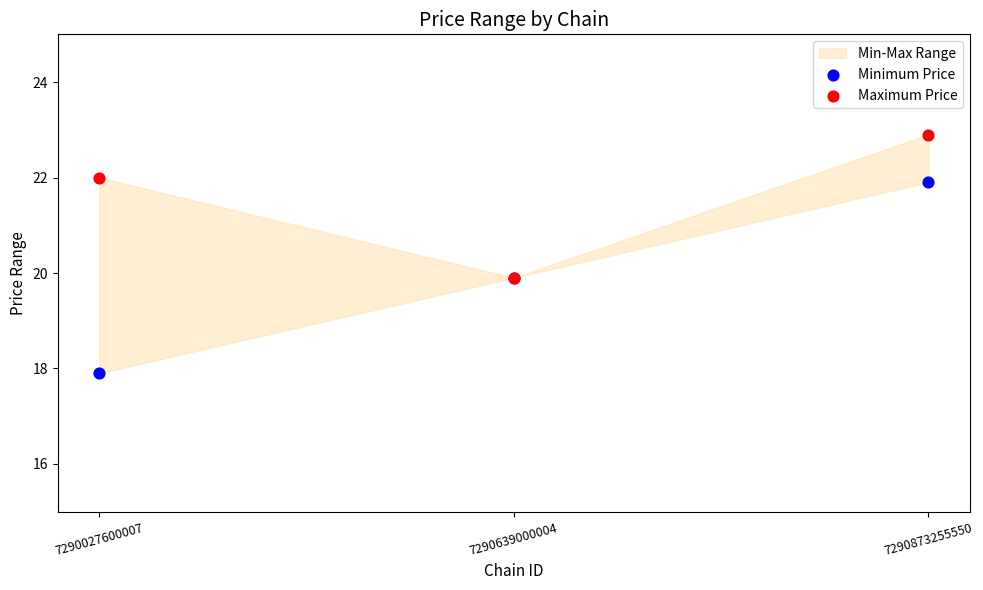

Which series contains the lowest Y value?

Minimum Price